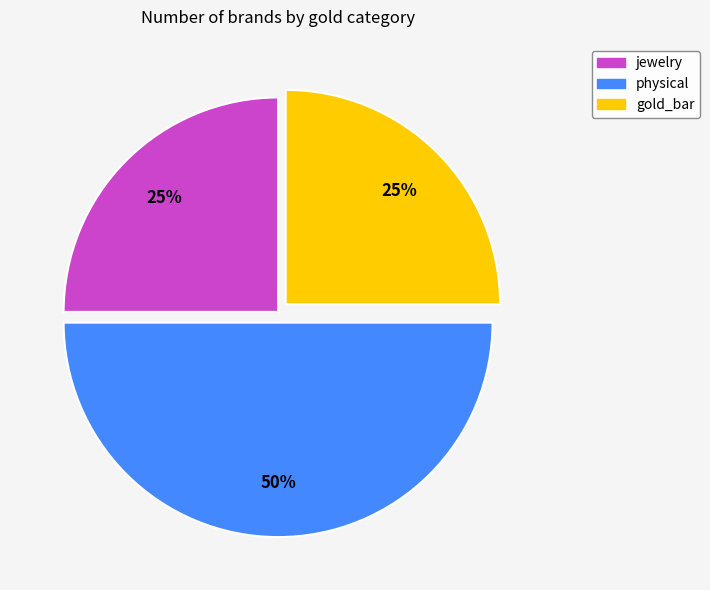

To the nearest percent, what is the combined percentage of jewelry and physical?

75%